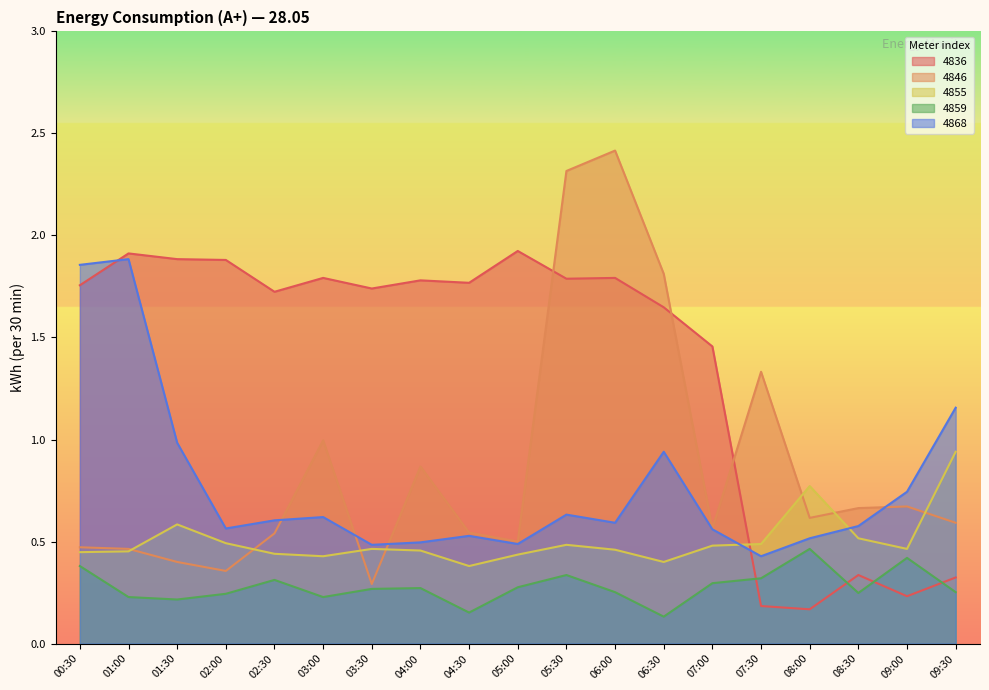

True or false: 4846 has more than 2 points higher than both neighbors.

True